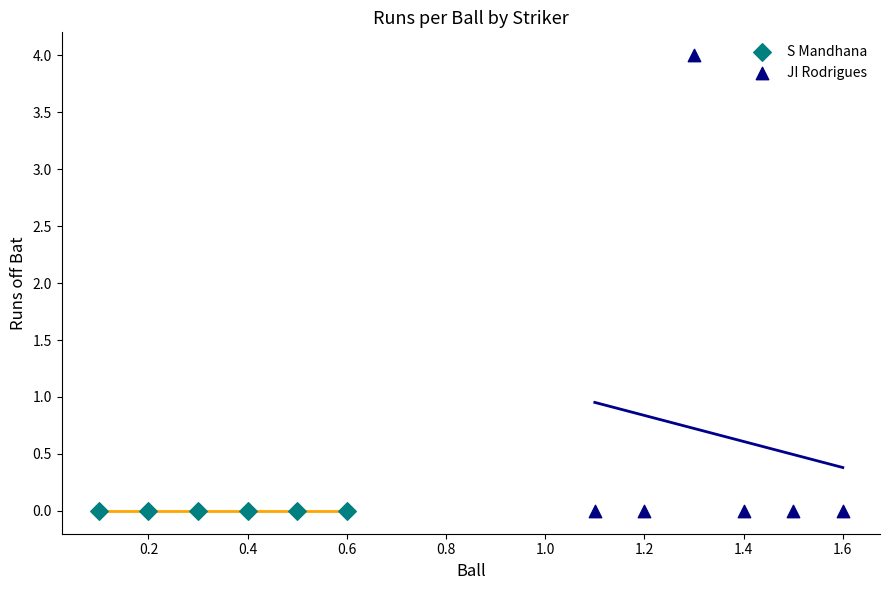

Which series contains the highest Y value?

JI Rodrigues